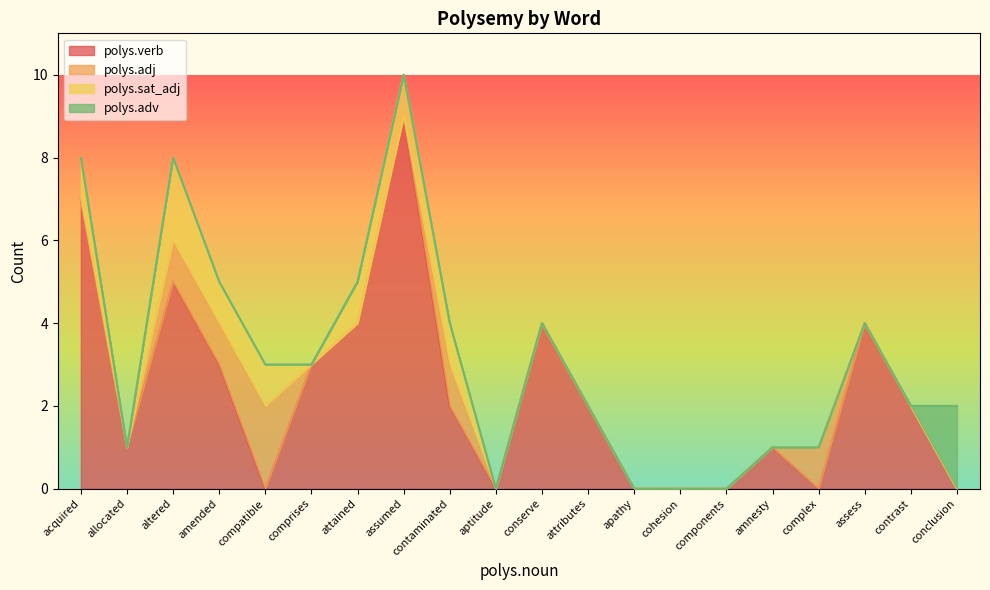

The polys.sat_adj series shows -1 at complex. True or false?

False